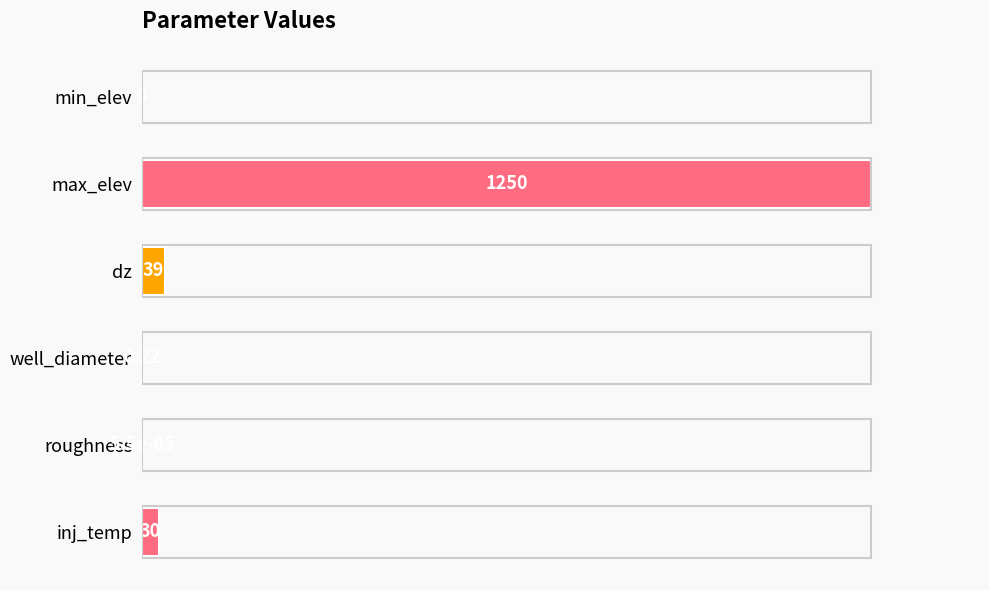

Are the bars grouped side by side (vs. stacked)?

No